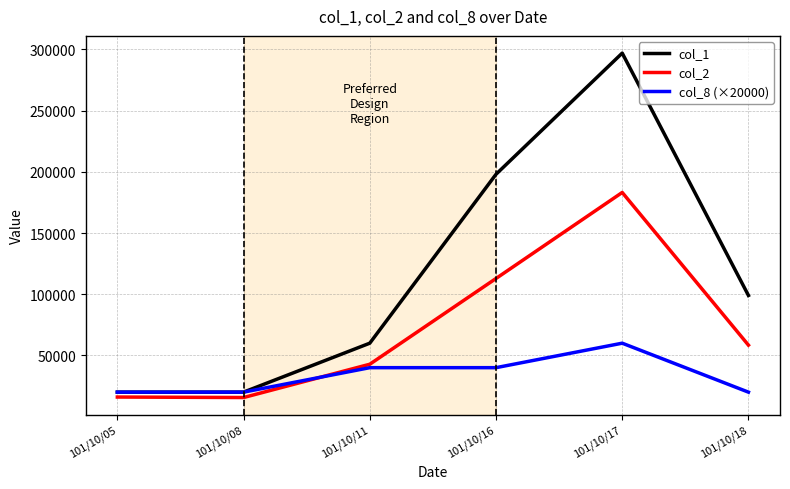

True or false: col_1 has a value of 297000 at 101/10/17.

True